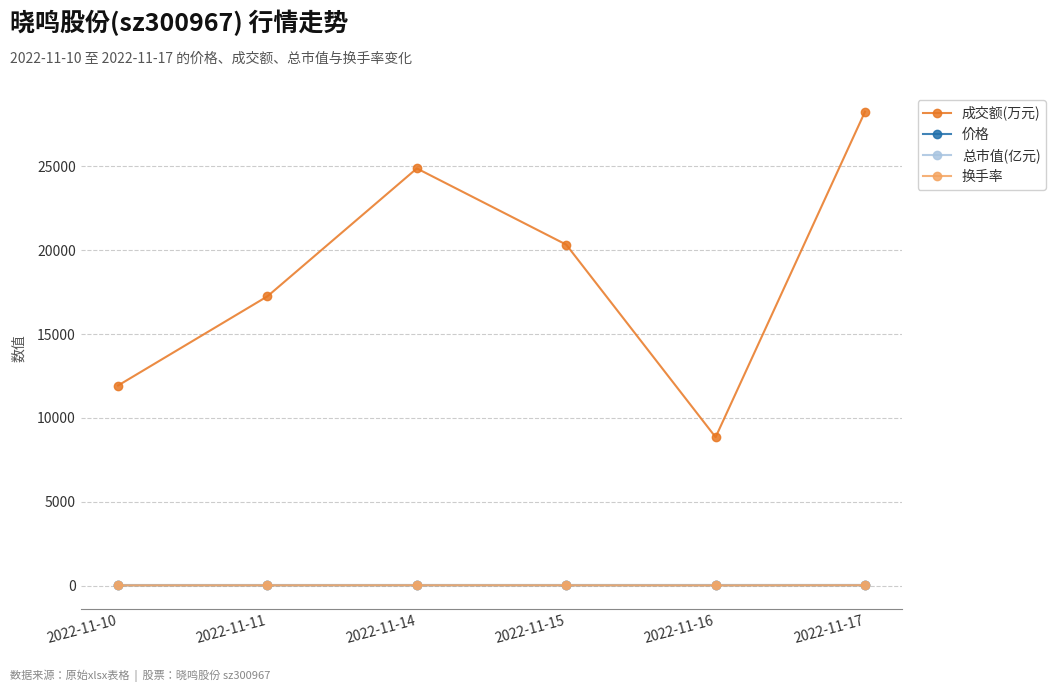

Rank the categories by 成交额(万元) value from highest to lowest.

2022-11-17, 2022-11-14, 2022-11-15, 2022-11-11, 2022-11-10, 2022-11-16